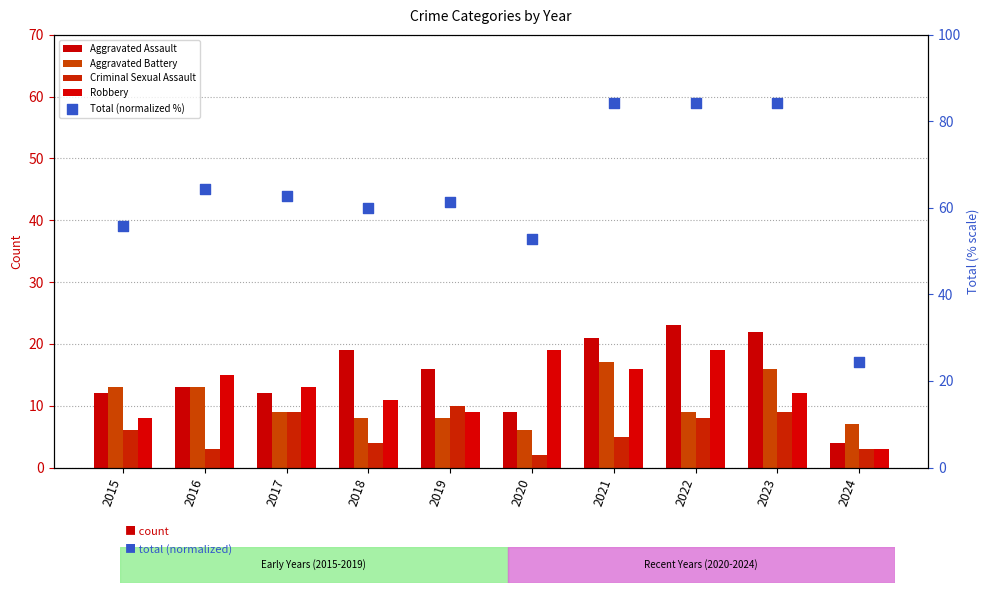

What are all the series names shown in the legend?

Aggravated Assault, Aggravated Battery, Criminal Sexual Assault, Robbery, Total (normalized %)